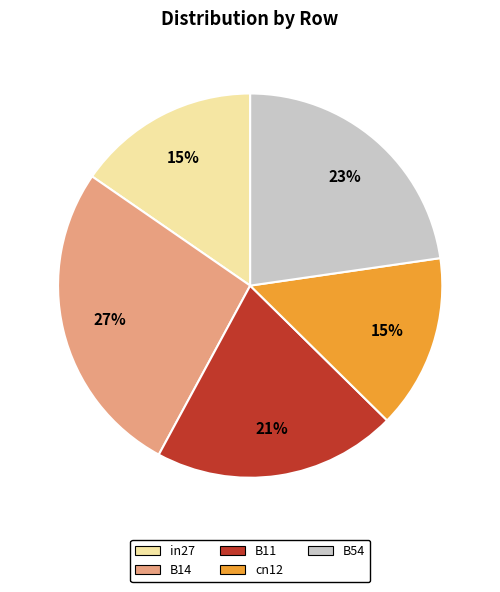

Between cn12 and B54, which is larger?

B54